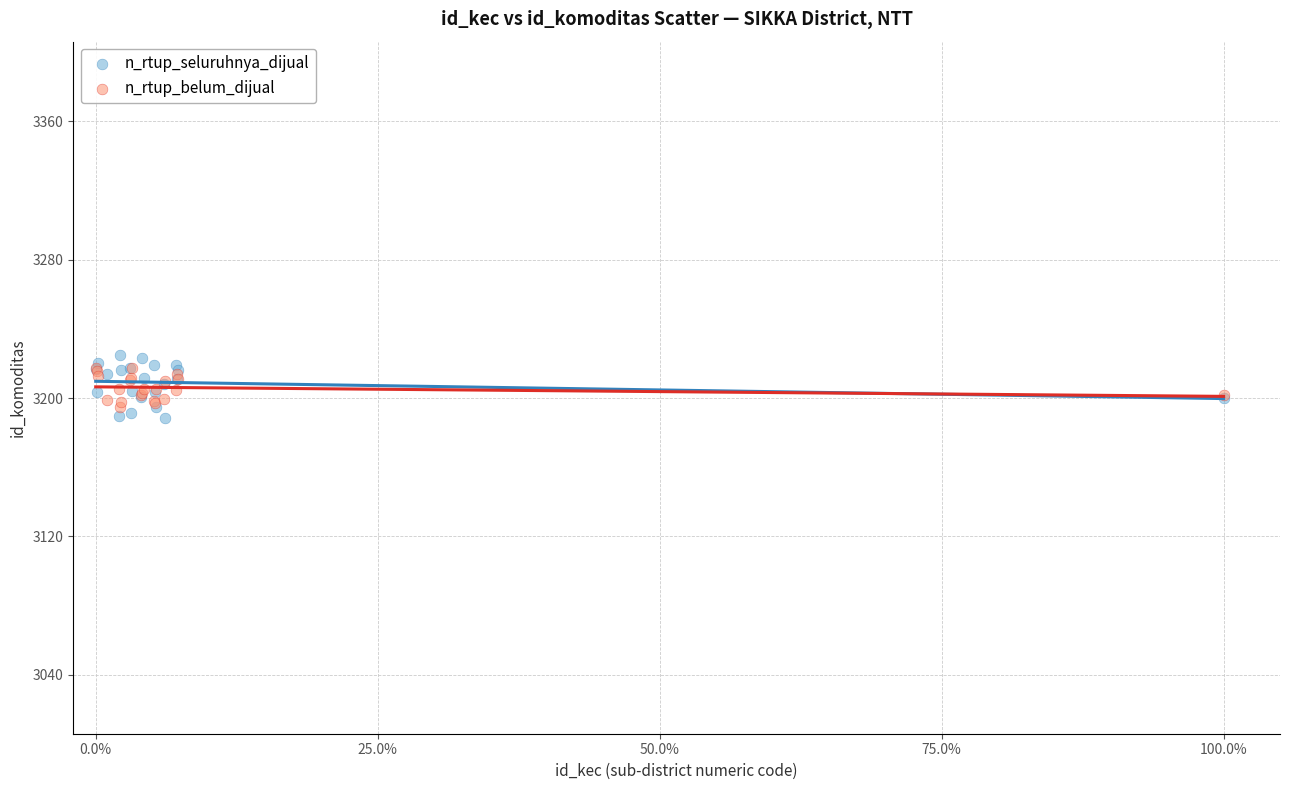

Which series reaches the maximum Y coordinate?

n_rtup_seluruhnya_dijual